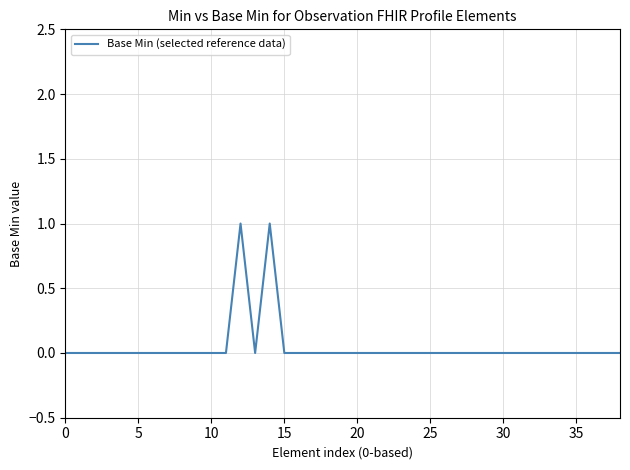

Which label corresponds to the largest value in the chart?

12